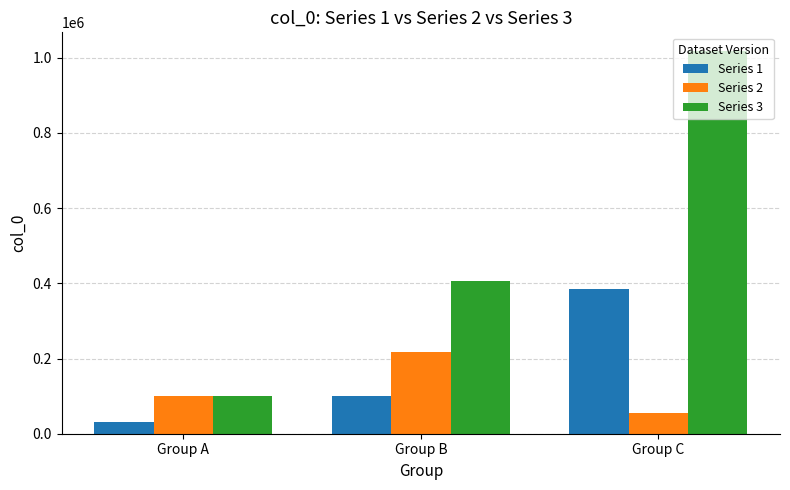

What is the difference between the highest and lowest values at Group B?

307249